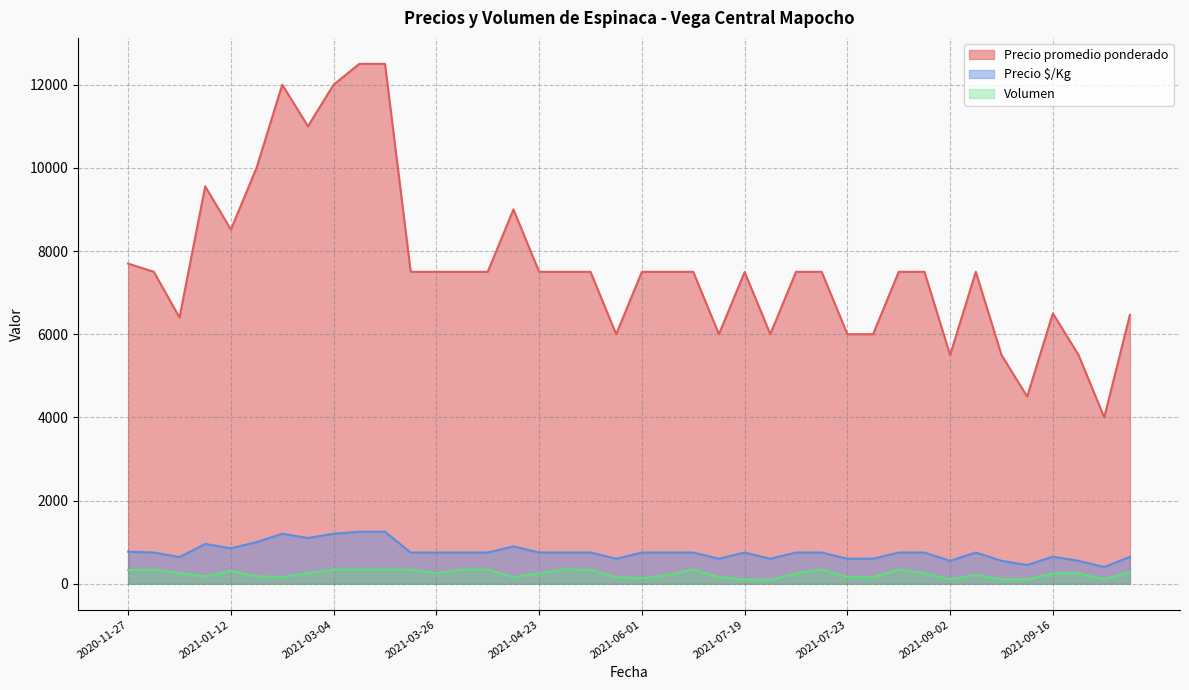

True or false: Precio $/Kg and Precio promedio ponderado intersect in this chart.

False